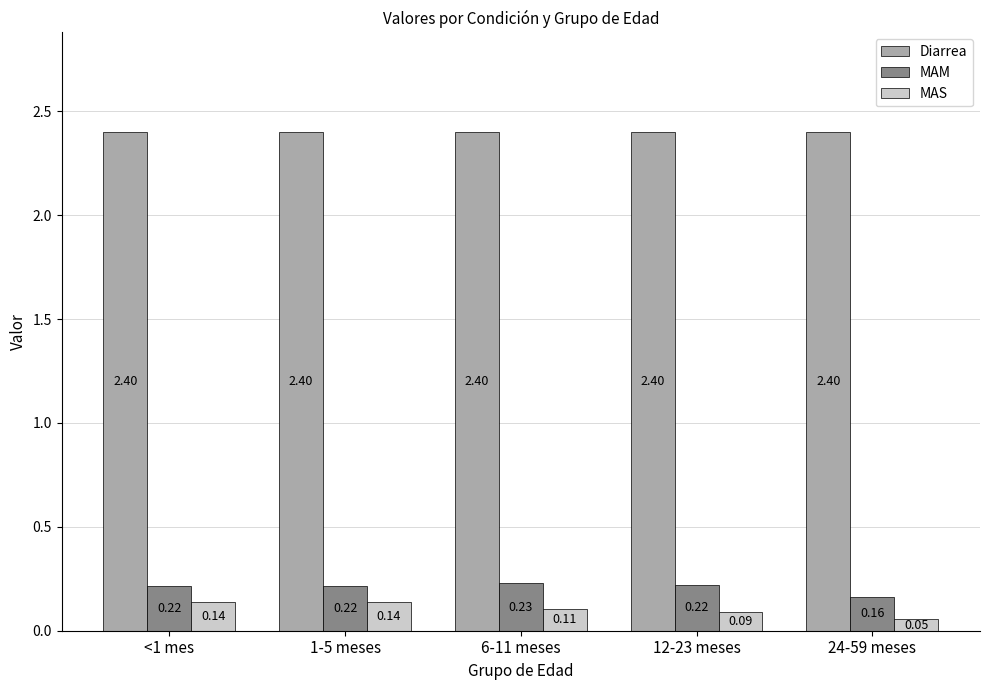

Is the value of MAM at 24-59 meses greater than the value of MAS at 12-23 meses?

Yes